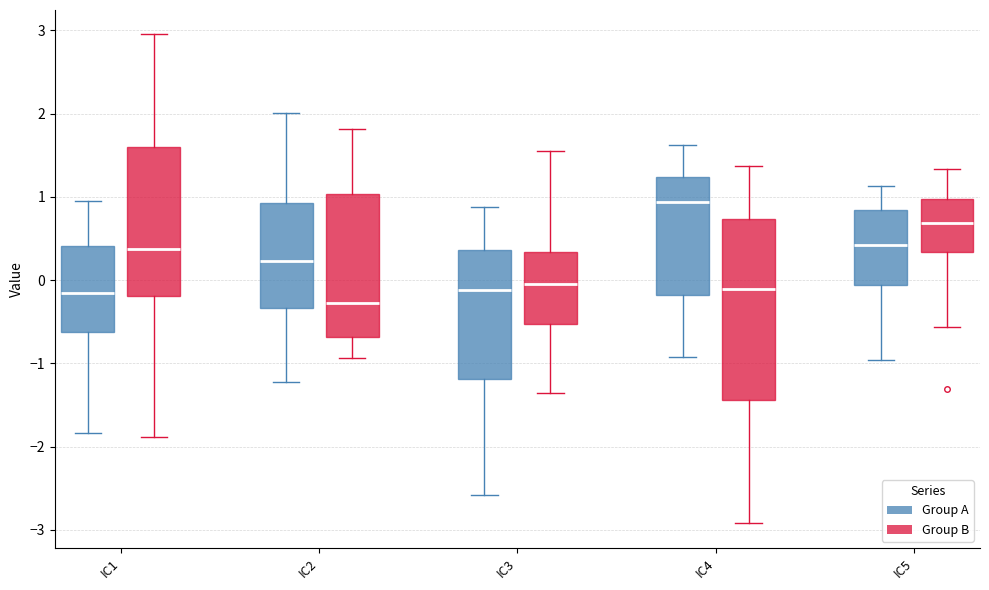

Which box is the tallest, from its lower edge to its upper edge?

IC4 (Group B)